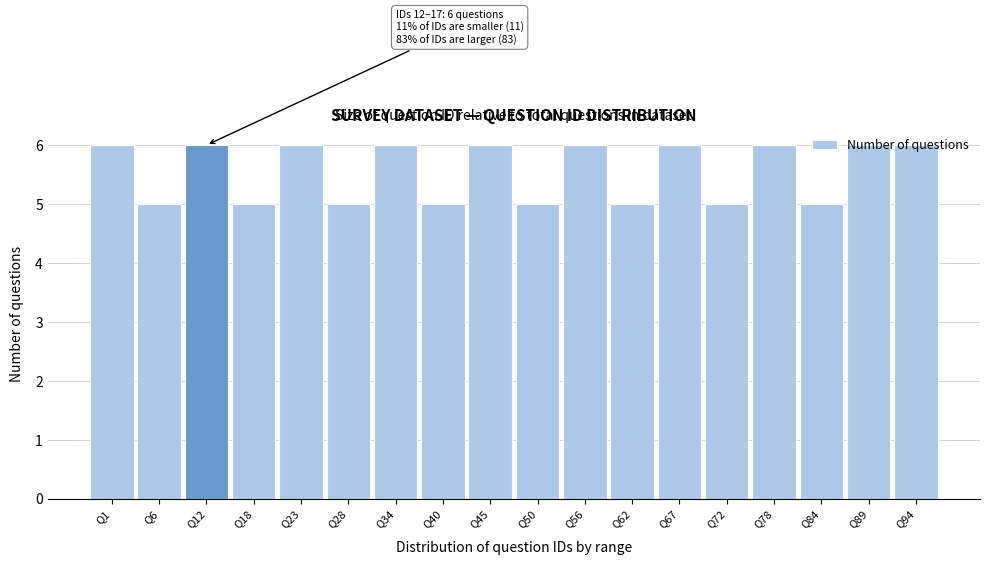

What is the value of the 14th bar from the left?

5